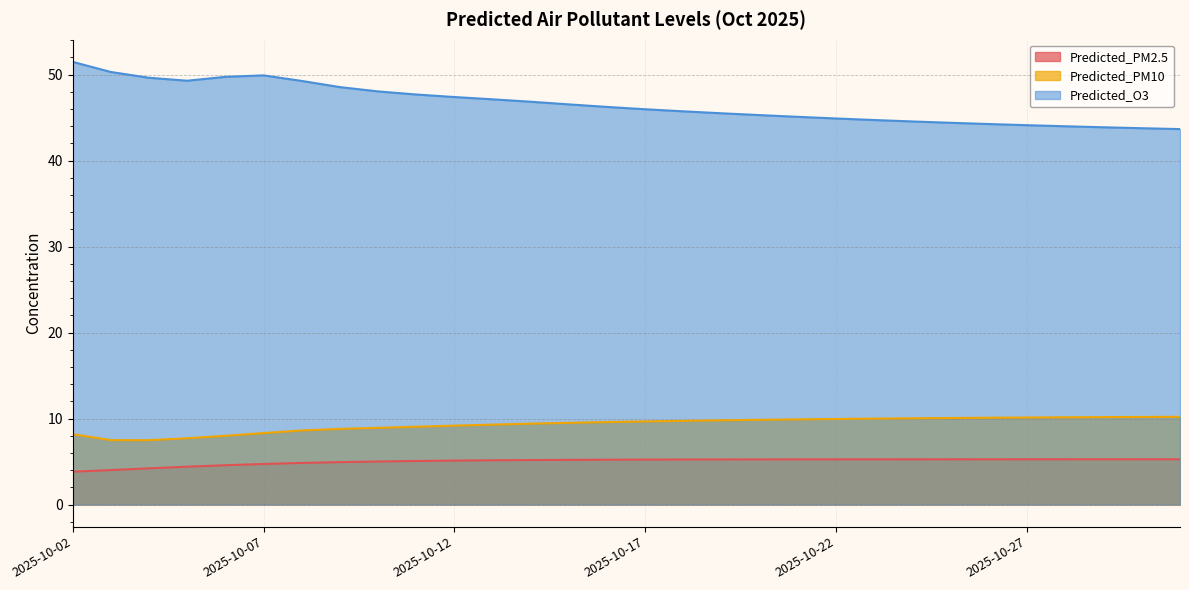

What is the value of the Predicted_PM2.5 point at the 20th from the left?

5.3